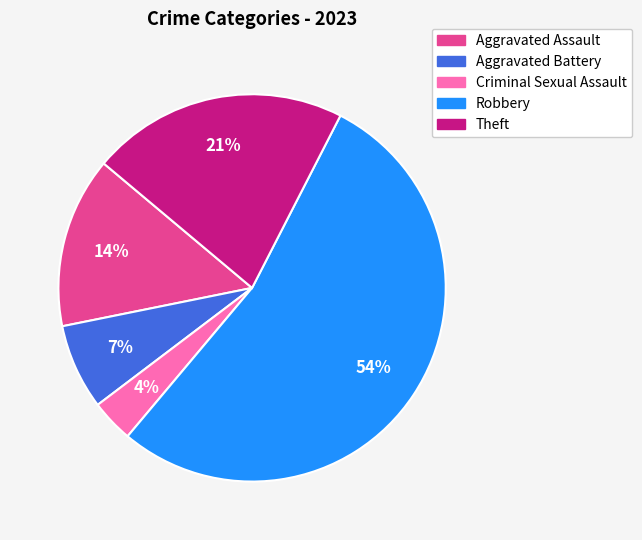

Which category has the biggest portion of the pie?

Robbery